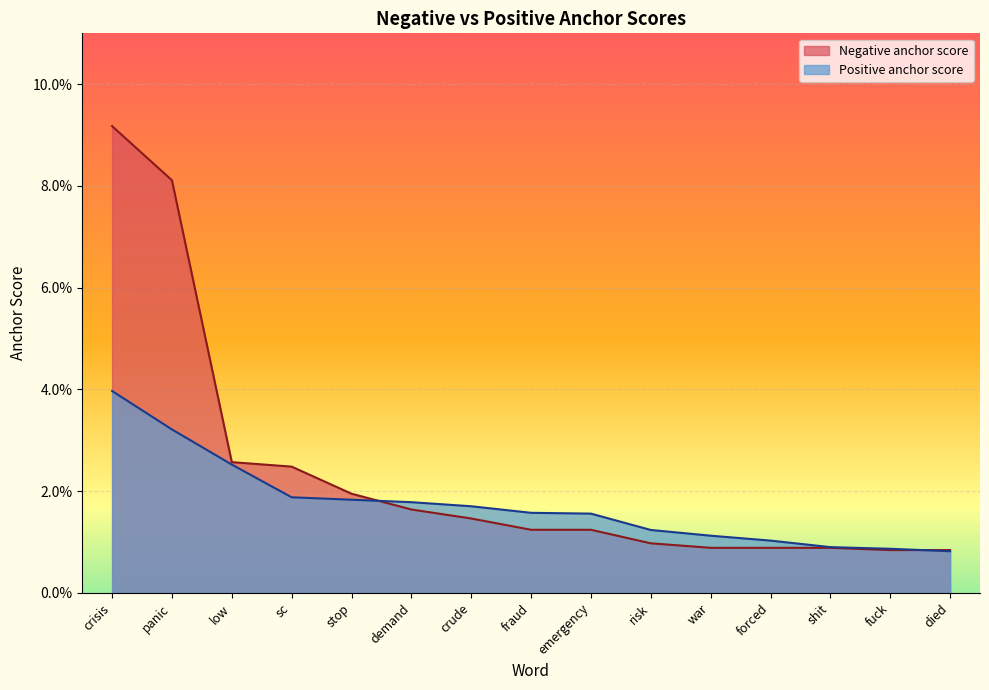

The value of Positive anchor score at risk is 0.0. True or false?

True